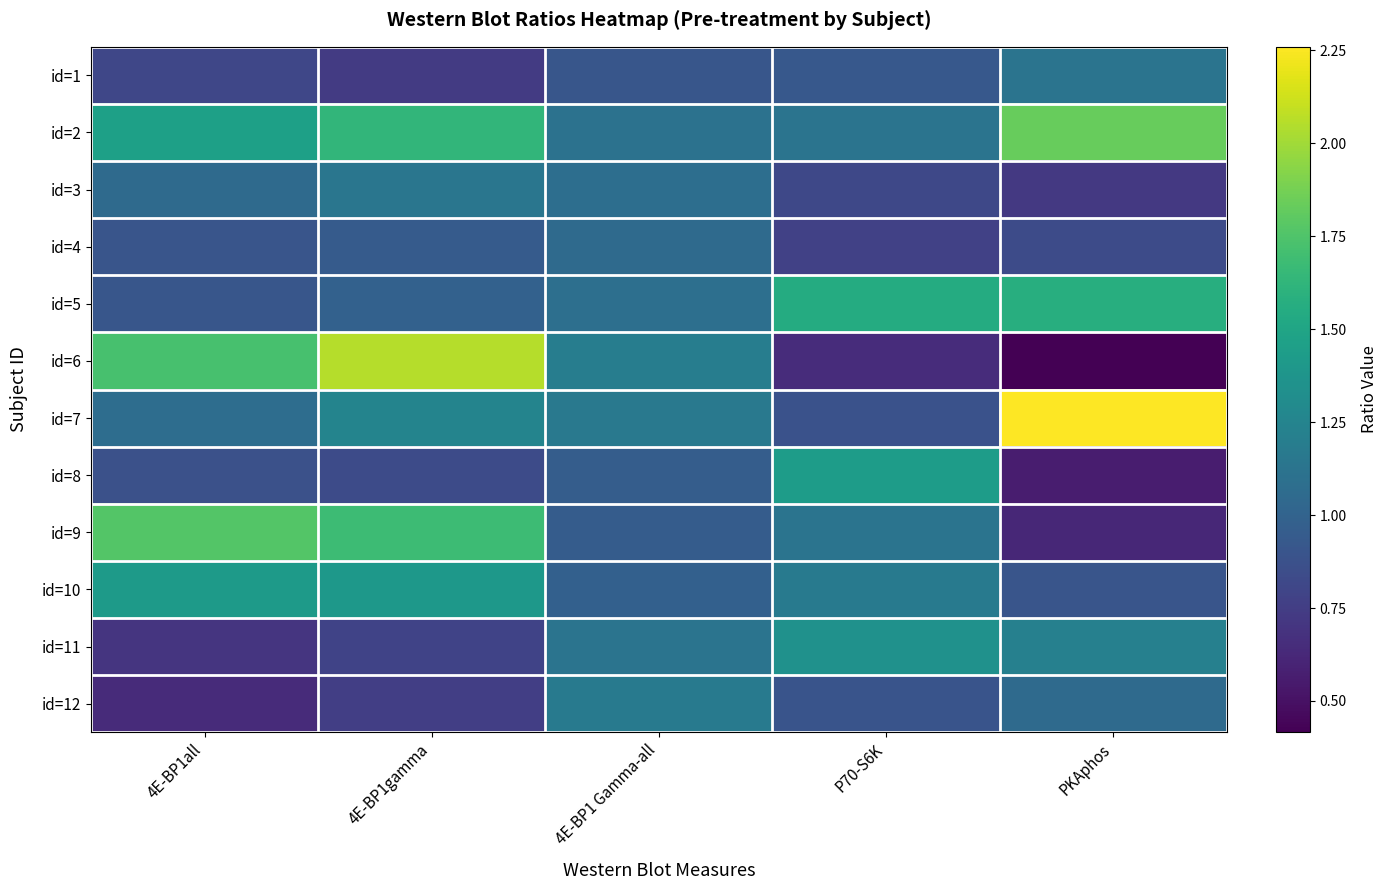

Which series has the largest total across all categories?

id=2